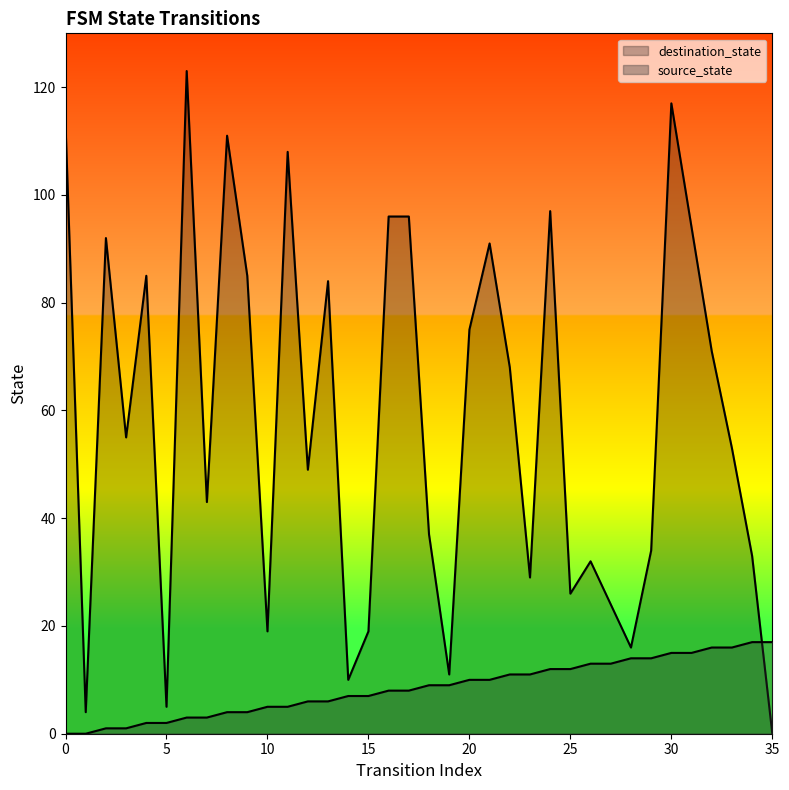

Which series ends up on top after the final intersection of destination_state and source_state?

source_state